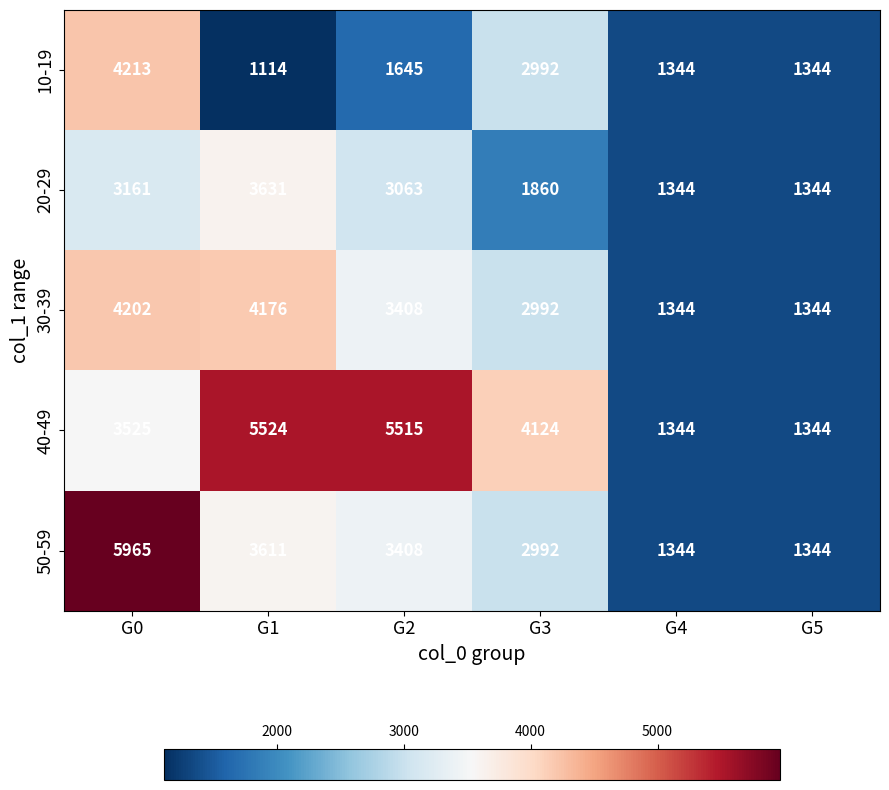

Which series has the largest range (max minus min)?

50-59